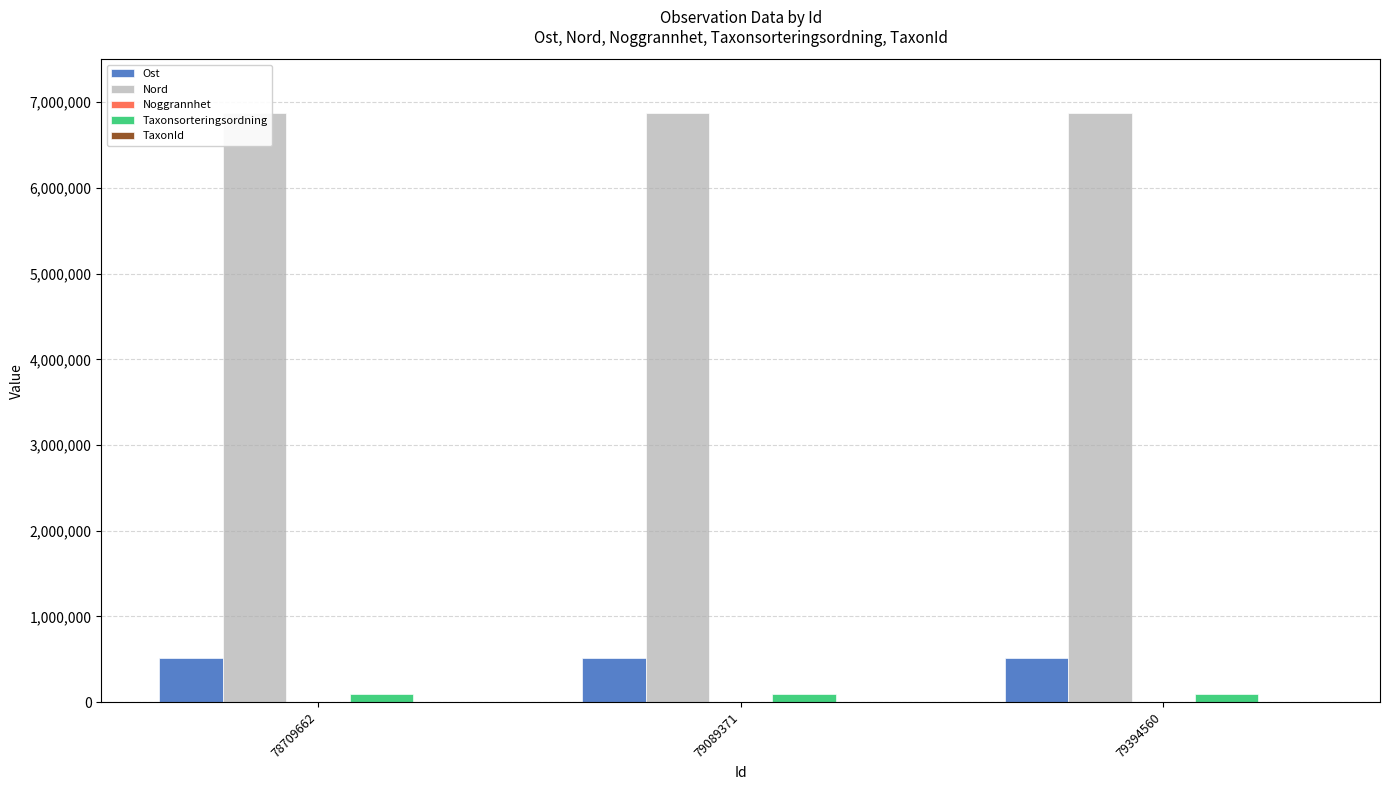

What is the greatest value displayed?

6872974.9